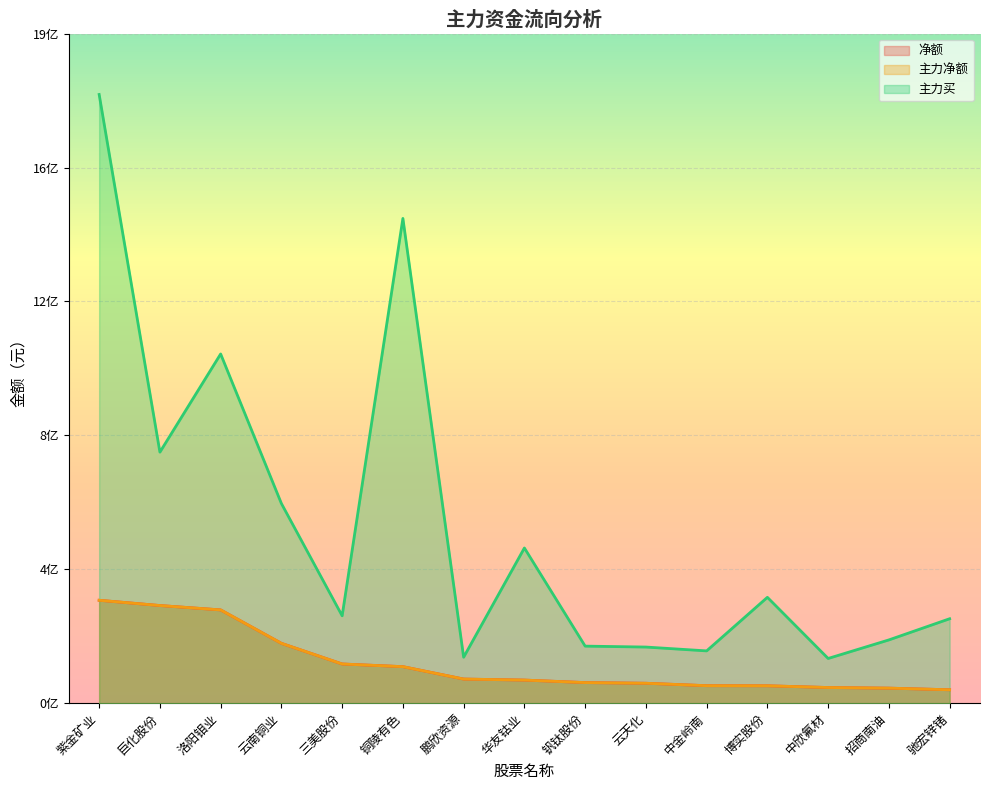

True or false: 净额 has more than 0 points higher than both neighbors.

False